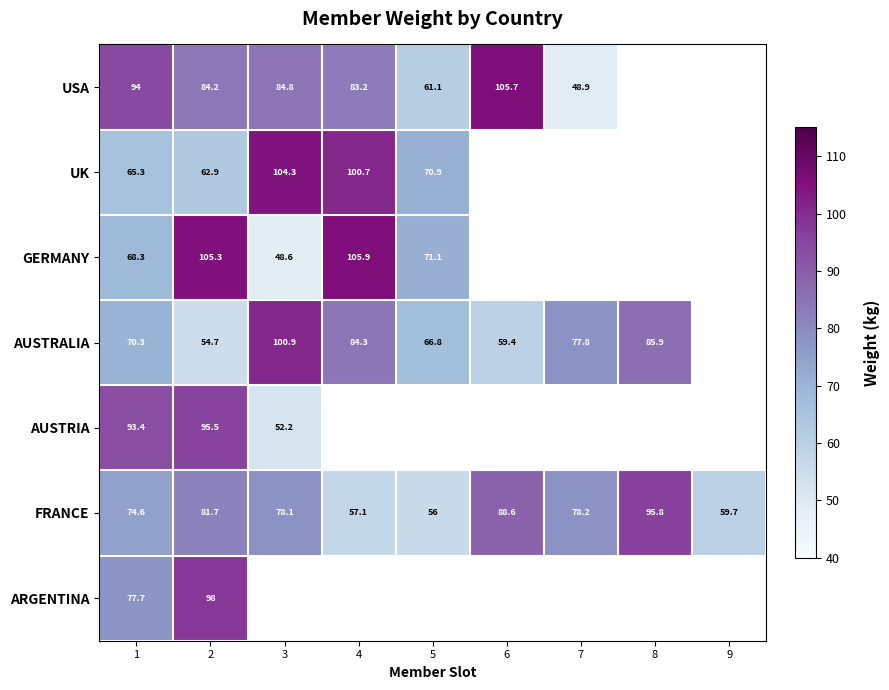

What is the difference between the UK values at 3 and 2?

41.4